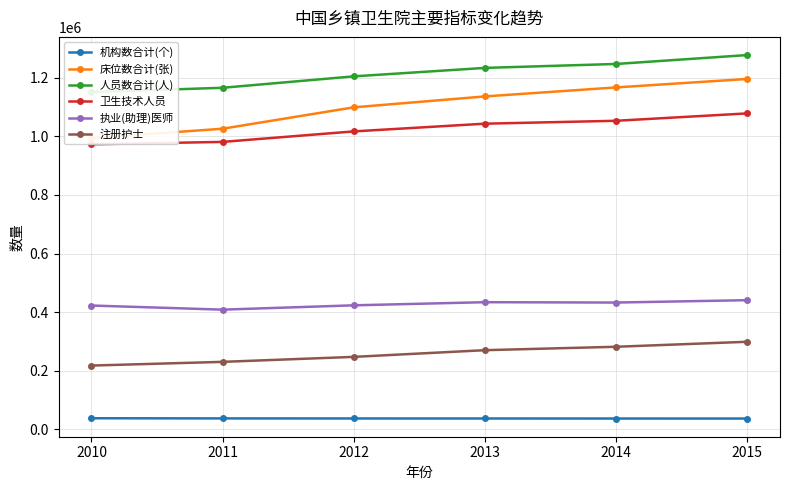

True or false: 床位数合计(张) and 注册护士 cross at least once.

False